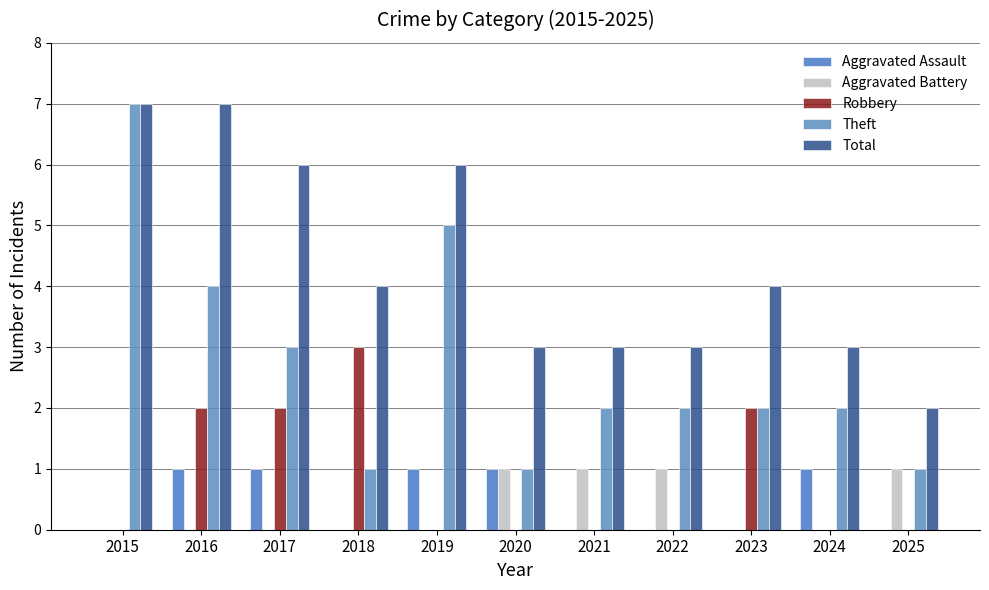

What is the total value across all series at 2020?

6